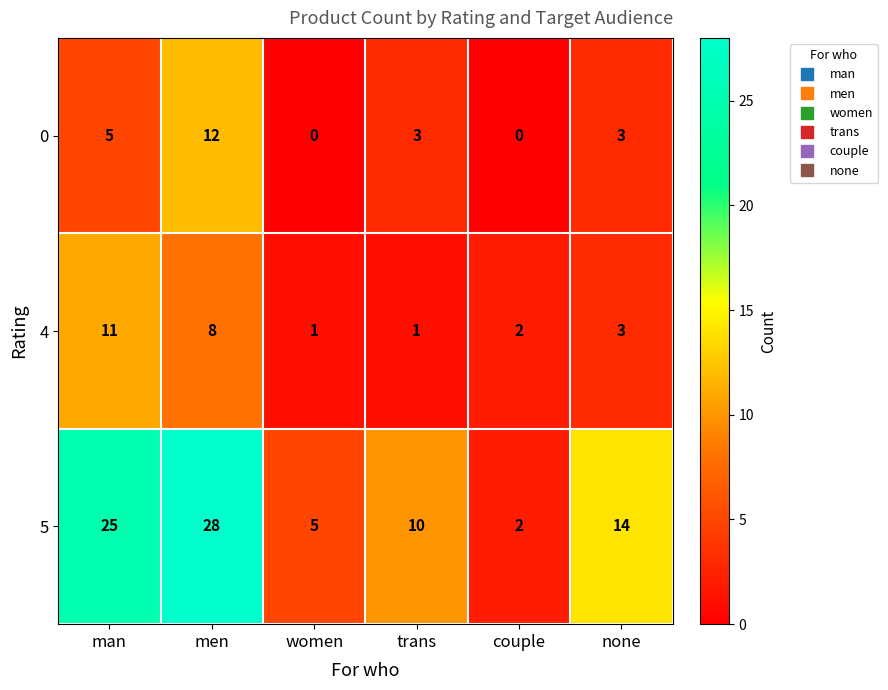

Count the 4 values in the range 1 to 8.

5